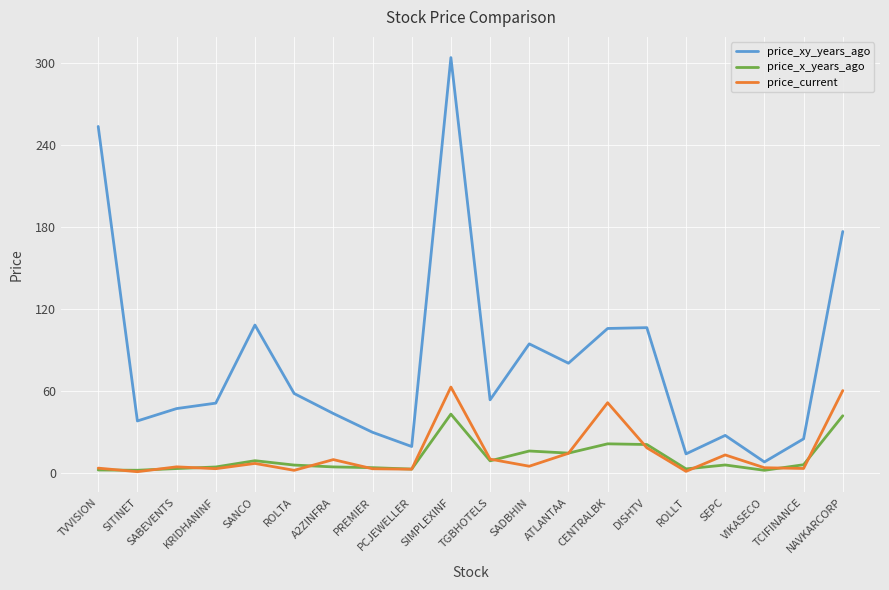

Where is price_xy_years_ago nearest to the value 155?

NAVKARCORP